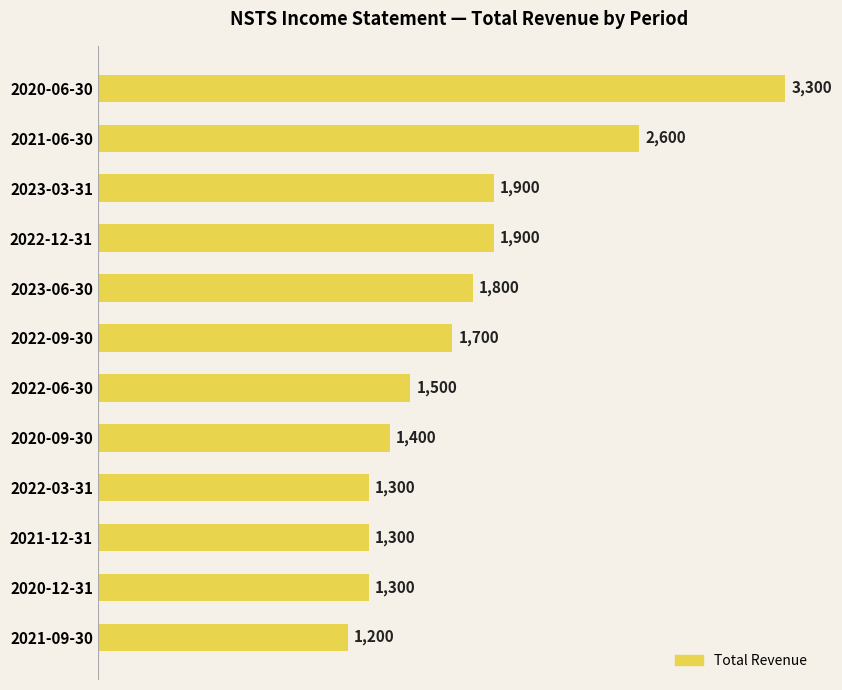

What is the difference between the maximum and minimum values?

2100